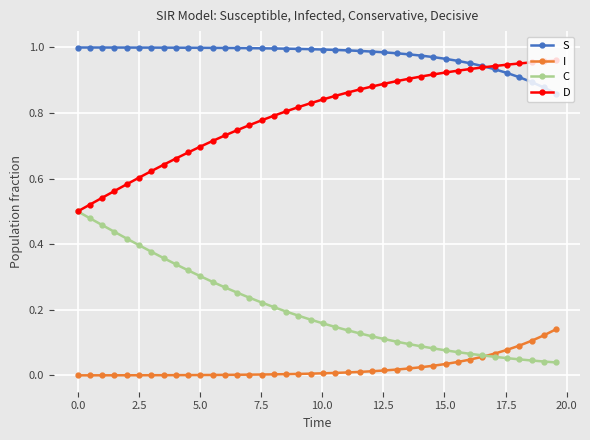

Rank the series by their average value, from highest to lowest.

S, D, C, I